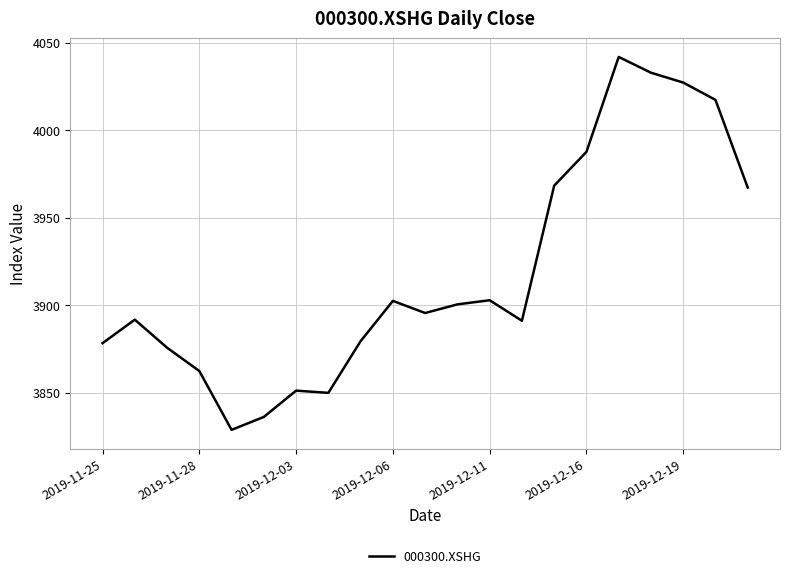

What is the sum of all values?

82286.6